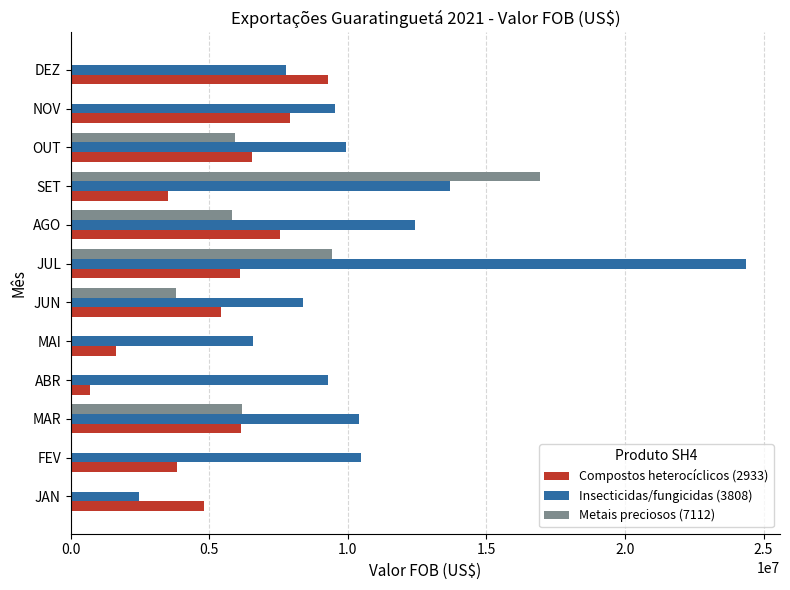

What is the total value across all series at AGO?

25793585